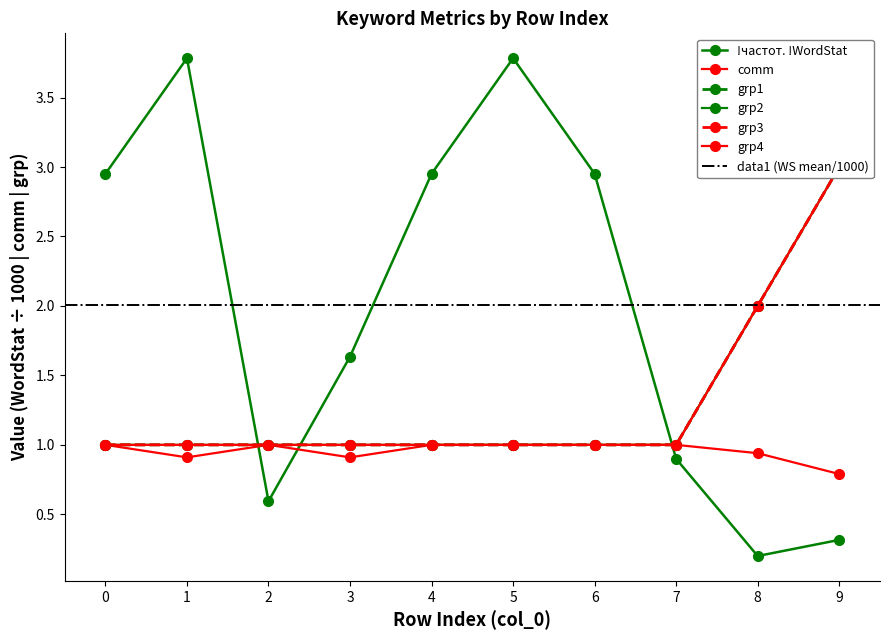

Between 5 and 9, which series saw the biggest shift?

!частот. !WordStat